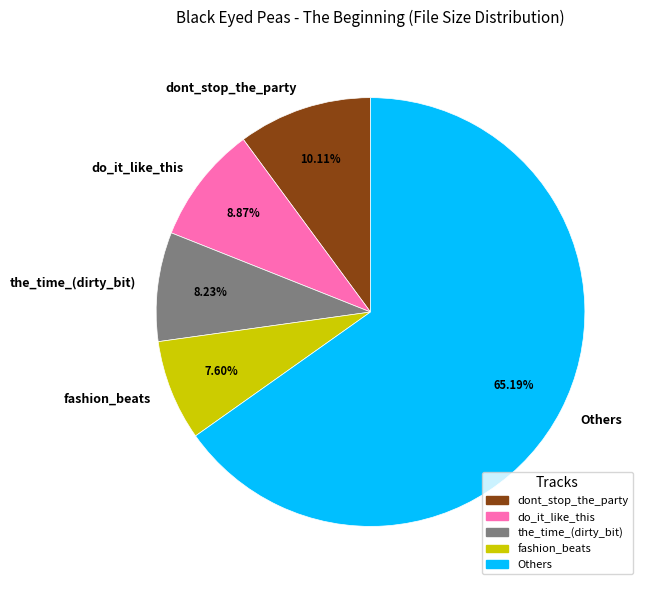

Which slice is the smallest?

fashion_beats